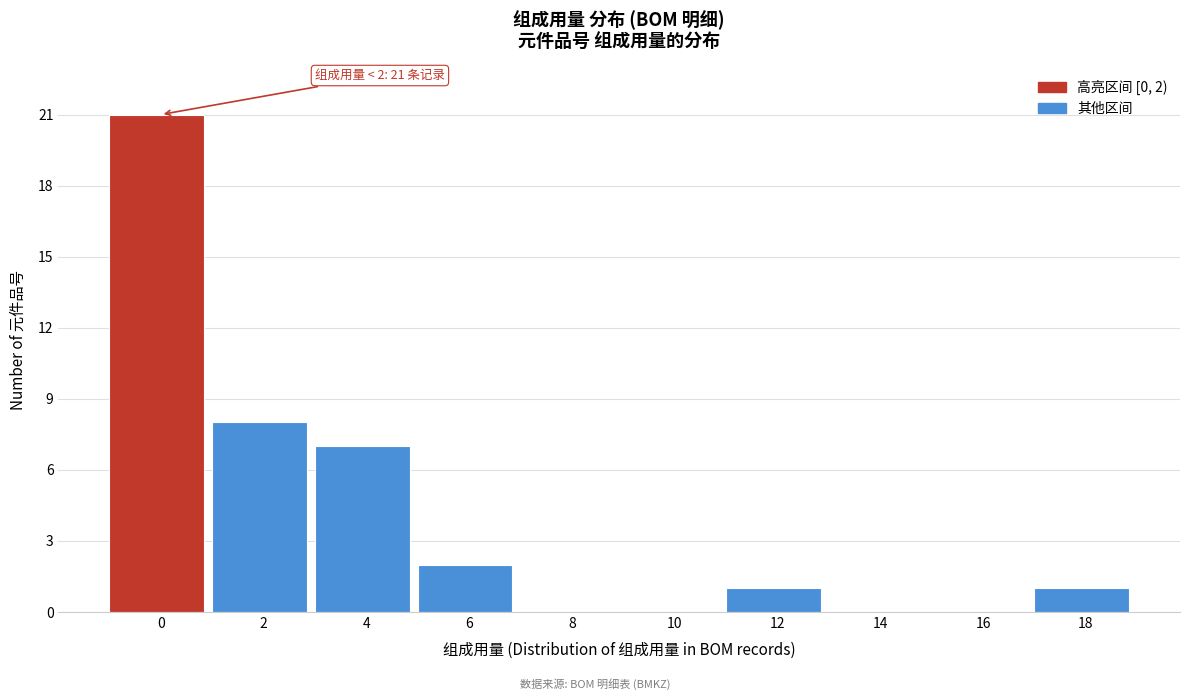

Reading left to right, transcribe all the data shown in this chart.

0=21	2=8	4=7	6=2	8=0	10=0	12=1	14=0	16=0	18=1